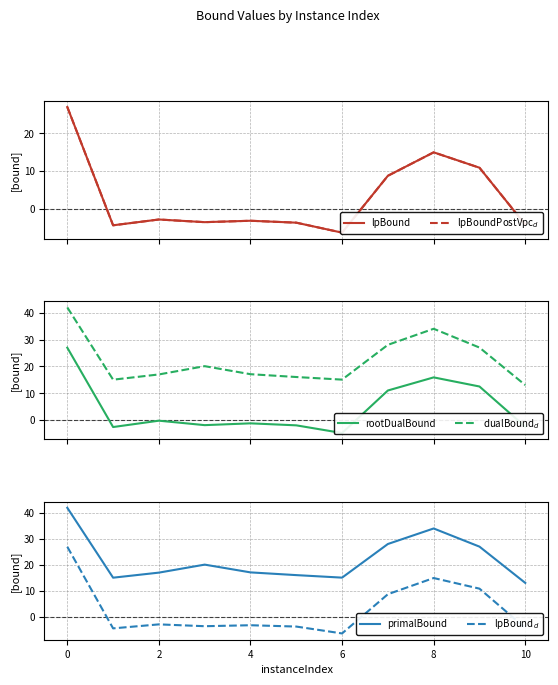

What is the difference between the highest and lowest values at 2?

19.9